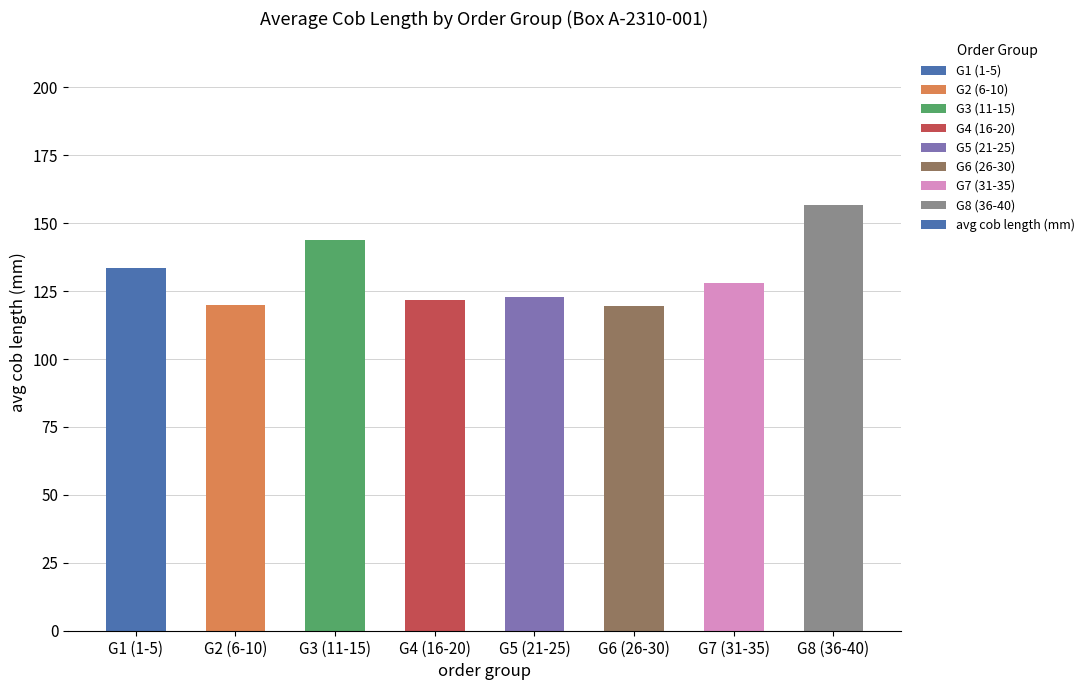

True or false: the data shows 70.7 at G2 (6-10).

False